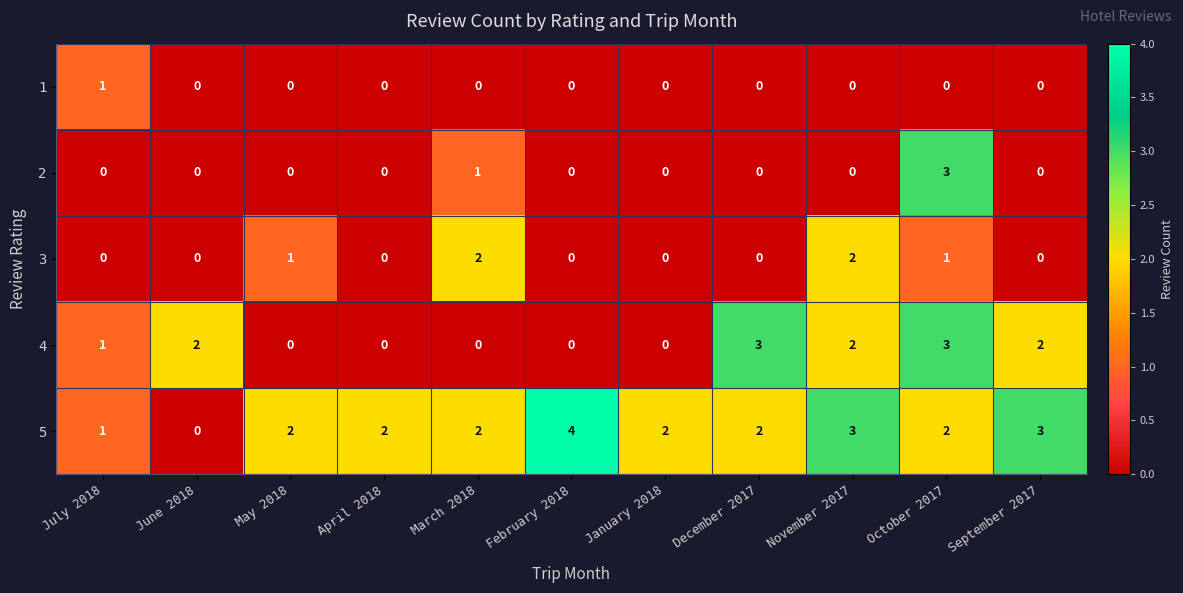

How many values in 5 are above zero?

10